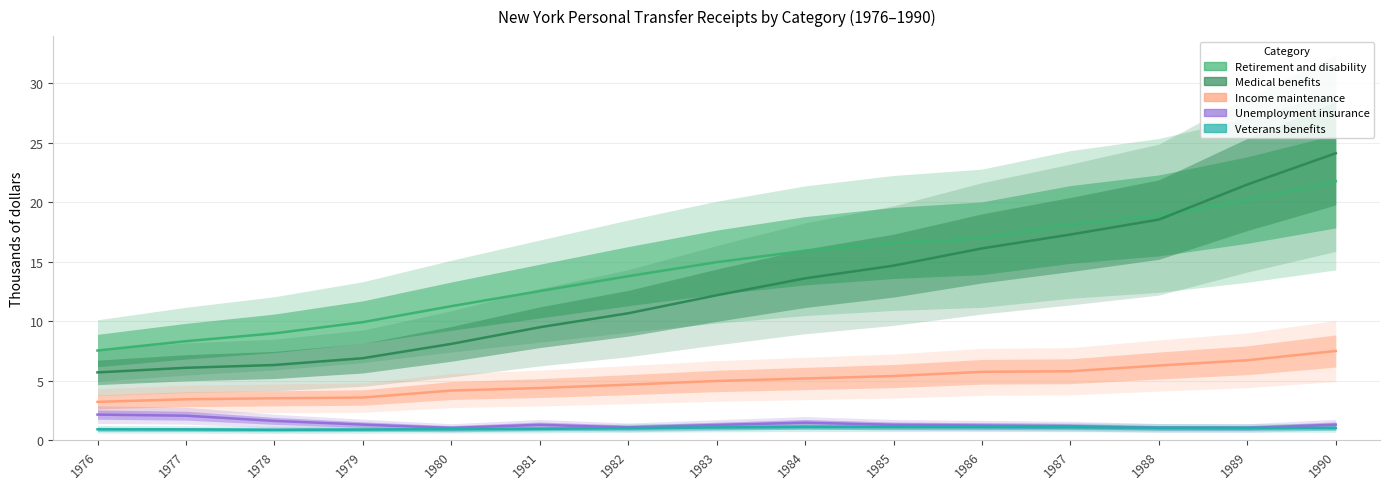

Is it true that Retirement and disability equals 18.9 at 1988?

True